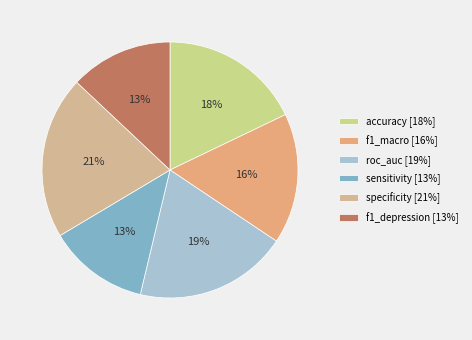

What is the change in value from accuracy to f1_depression?

-0.2